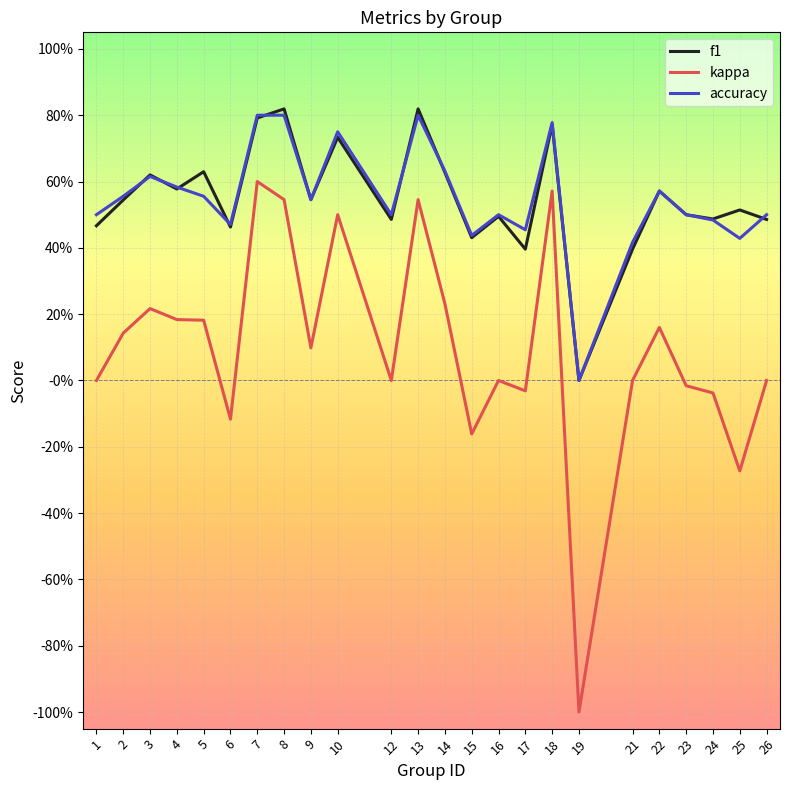

Reading right to left, what are all the values shown in this chart?

f1: 0.5	0.5	0.5	0.5	0.6	0.4	0.0	0.8	0.4	0.5	0.4	0.6	0.8	0.5	0.7	0.5	0.8	0.8	0.5	0.6	0.6	0.6	0.5	0.5
kappa: 0.0	-0.3	-0.0	-0.0	0.2	0.0	-1.0	0.6	-0.0	0.0	-0.2	0.2	0.5	0.0	0.5	0.1	0.5	0.6	-0.1	0.2	0.2	0.2	0.1	0.0
accuracy: 0.5	0.4	0.5	0.5	0.6	0.4	0.0	0.8	0.5	0.5	0.4	0.6	0.8	0.5	0.8	0.5	0.8	0.8	0.5	0.6	0.6	0.6	0.6	0.5